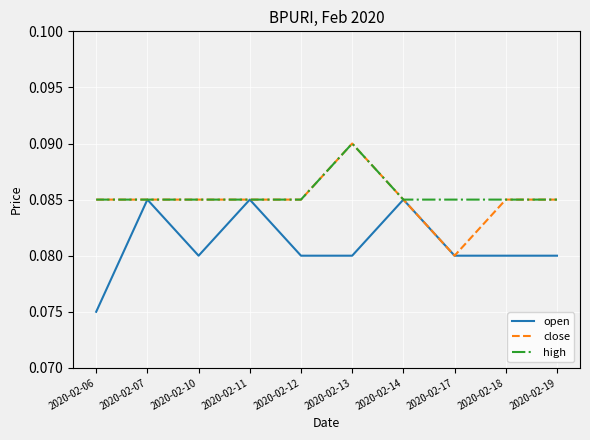

At which label does open reach its minimum?

2020-02-06